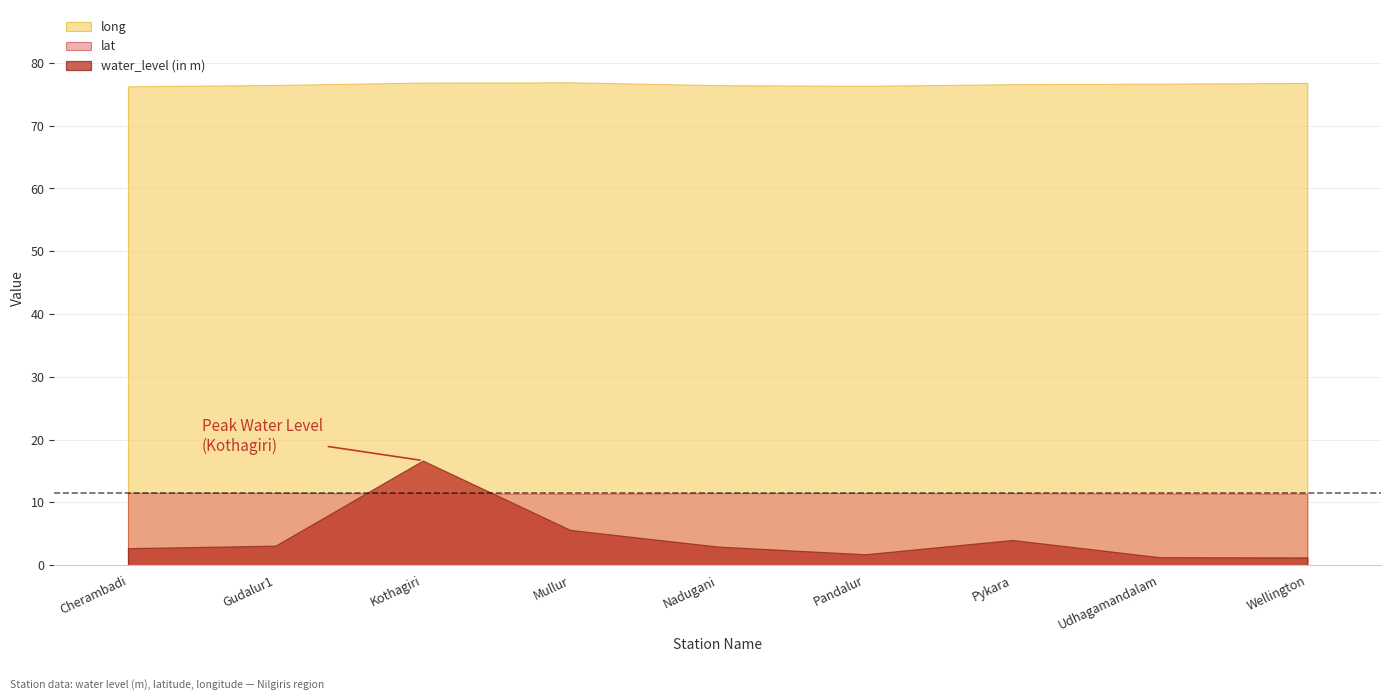

Between which two adjacent categories do lat and water_level (in m) first intersect?

Gudalur1 and Kothagiri